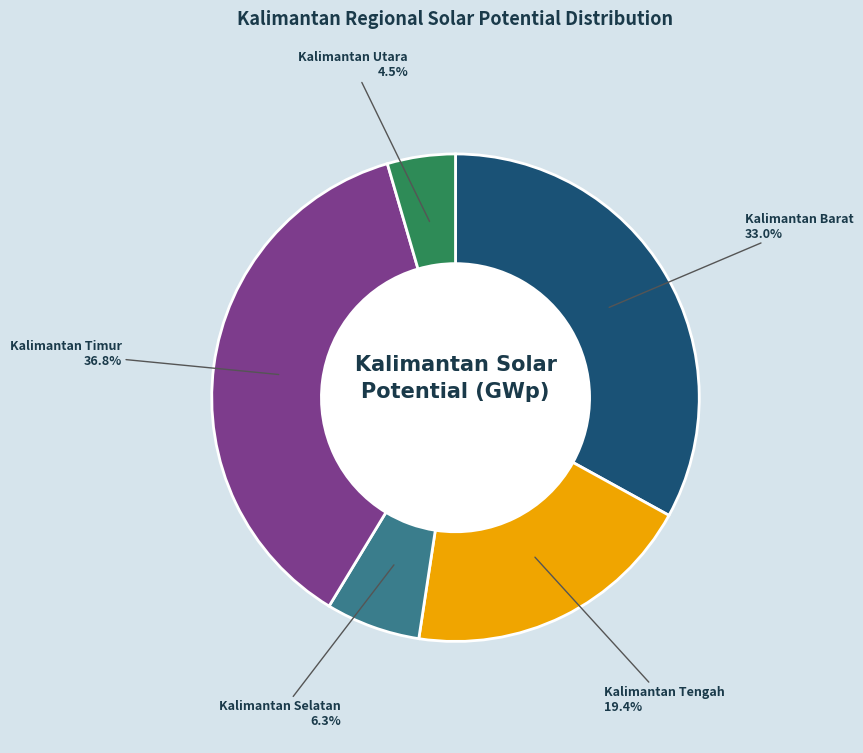

Count the number of slices in the pie.

5